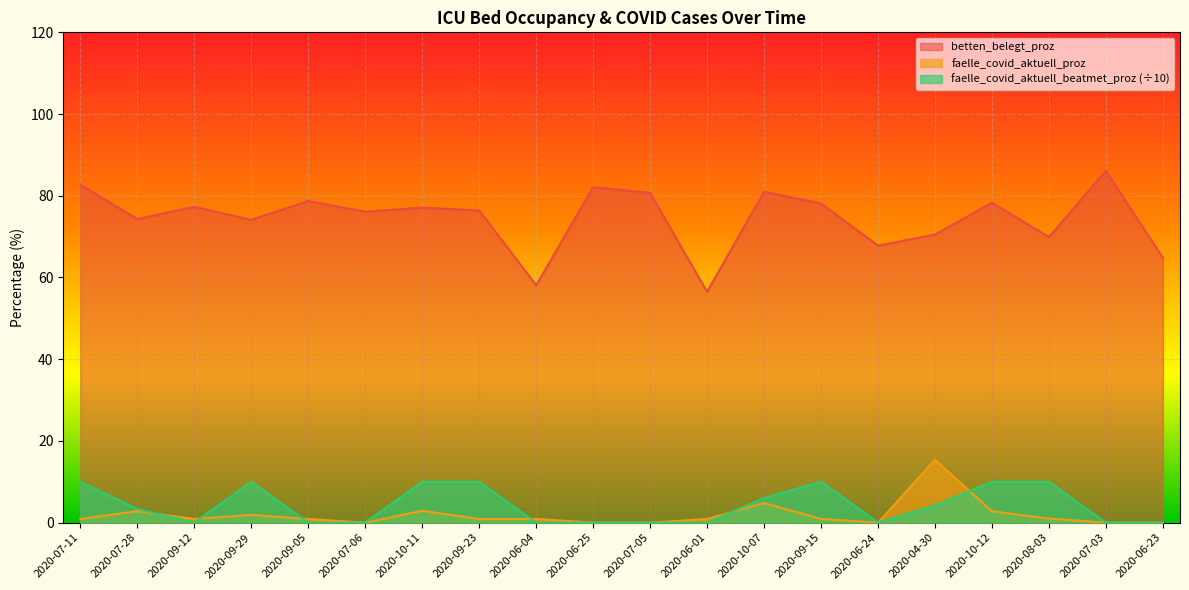

True or false: betten_belegt_proz has a value of 112.1 at 2020-06-25.

False